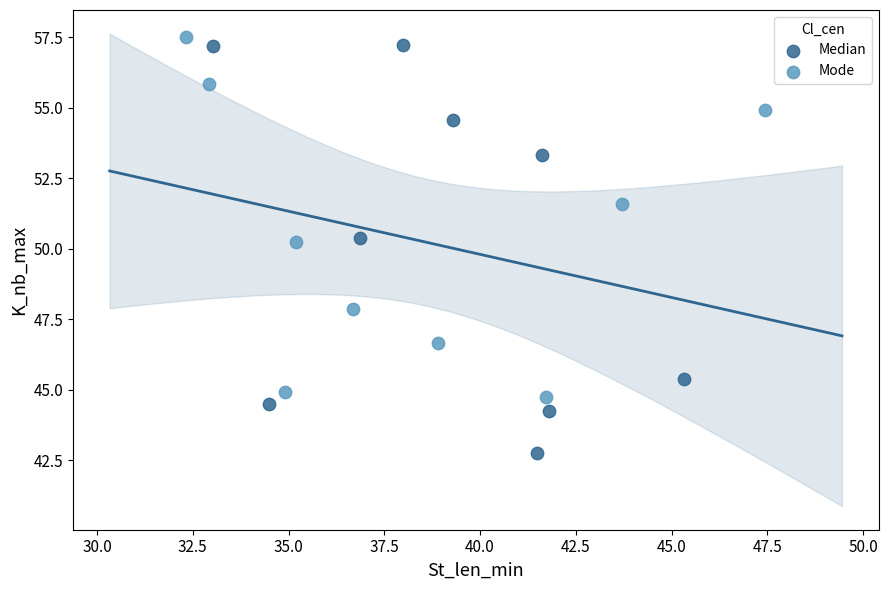

Which series reaches the minimum Y coordinate?

Median